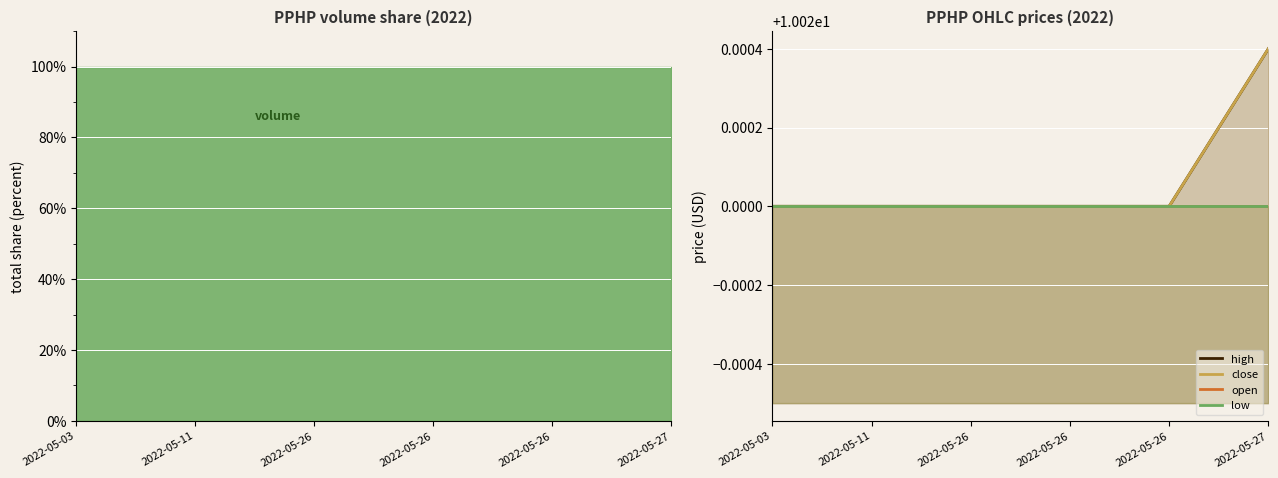

Is it true that open equals 16.3 at 2022-05-26?

False